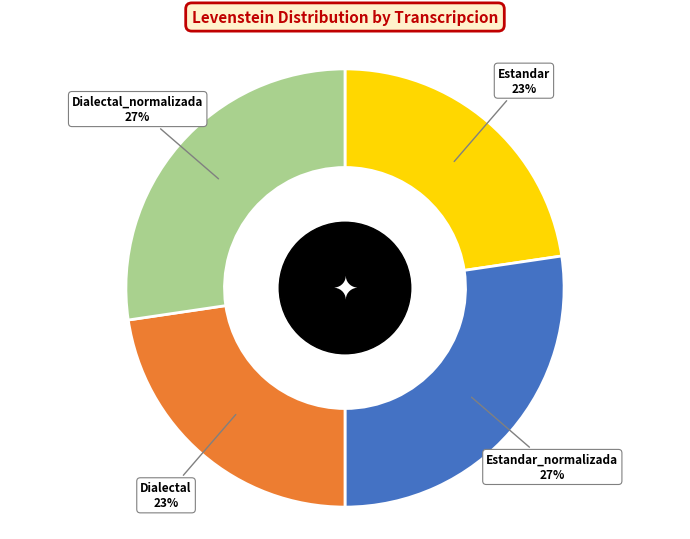

Do Estandar and Dialectal together represent more than half of the pie?

No